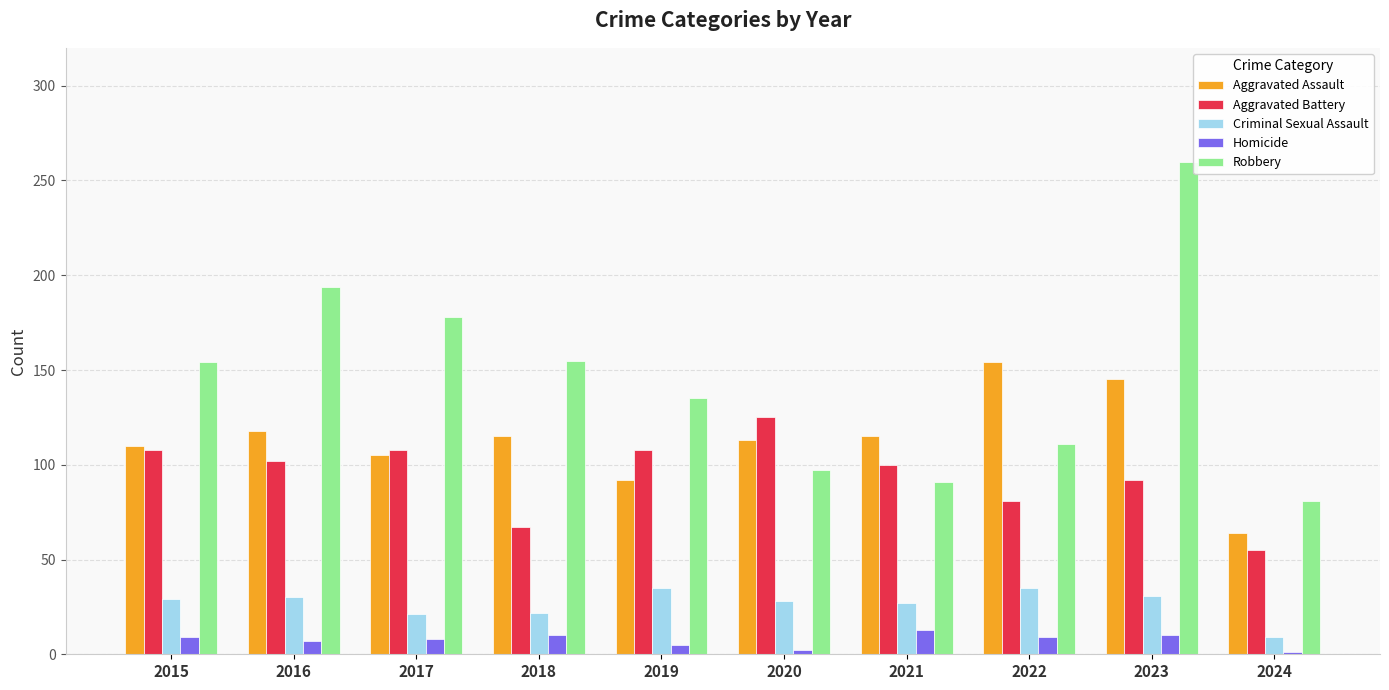

Which category has the highest value in the Aggravated Battery series?

2020